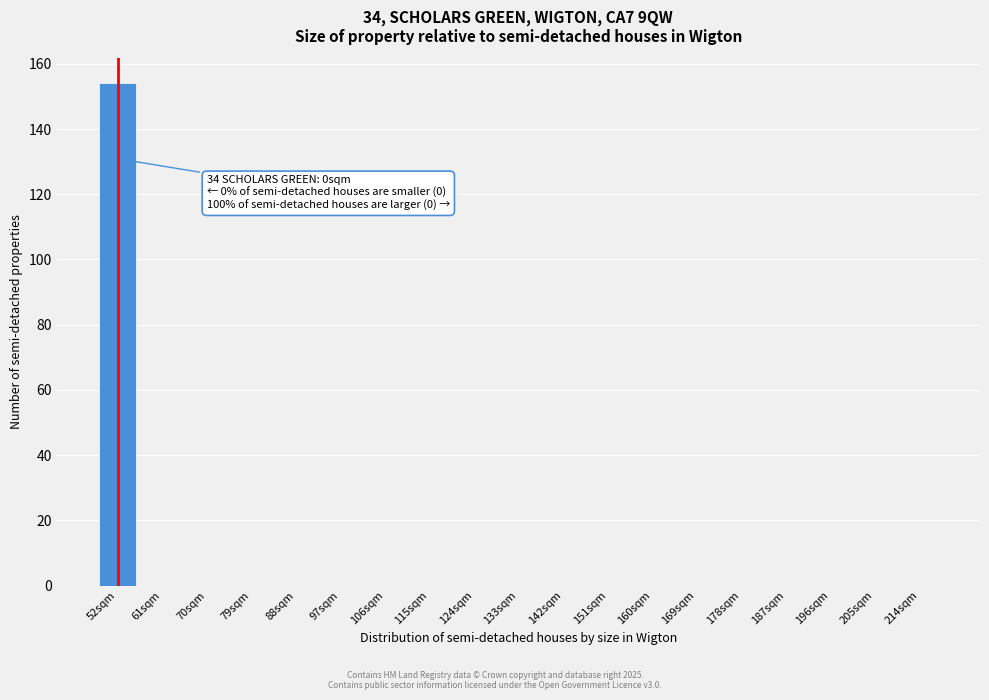

Reading right to left, extract all data points from this chart.

214sqm=0	205sqm=0	196sqm=0	187sqm=0	178sqm=0	169sqm=0	160sqm=0	151sqm=0	142sqm=0	133sqm=0	124sqm=0	115sqm=0	106sqm=0	97sqm=0	88sqm=0	79sqm=0	70sqm=0	61sqm=0	52sqm=154